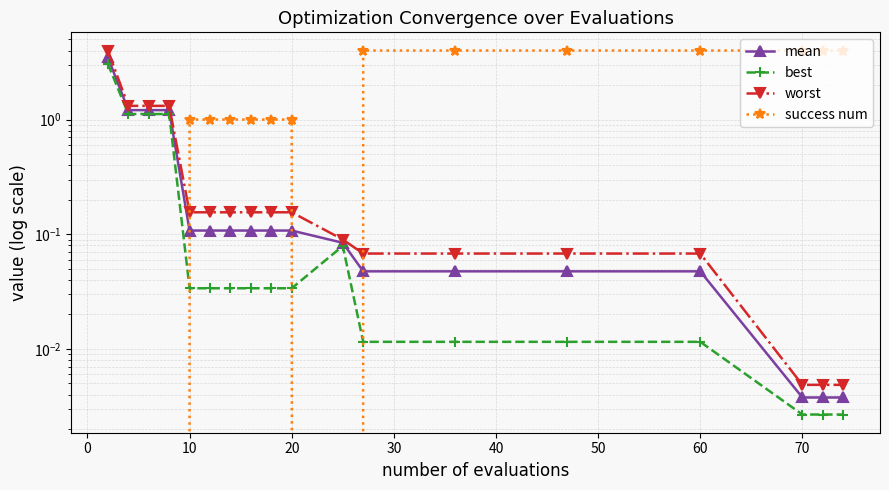

Reading left to right, transcribe all the data shown in this chart.

mean: 3.5	1.2	1.2	1.2	0.1	0.1	0.1	0.1	0.1	0.1	0.1	0.0	0.0	0.0	0.0	0.0	0.0	0.0
best: 3.1	1.1	1.1	1.1	0.0	0.0	0.0	0.0	0.0	0.0	0.1	0.0	0.0	0.0	0.0	0.0	0.0	0.0
worst: 4.0	1.3	1.3	1.3	0.2	0.2	0.2	0.2	0.2	0.2	0.1	0.1	0.1	0.1	0.1	0.0	0.0	0.0
success num: 0.0	0.0	0.0	0.0	1.0	1.0	1.0	1.0	1.0	1.0	0.0	4.0	4.0	4.0	4.0	4.0	4.0	4.0